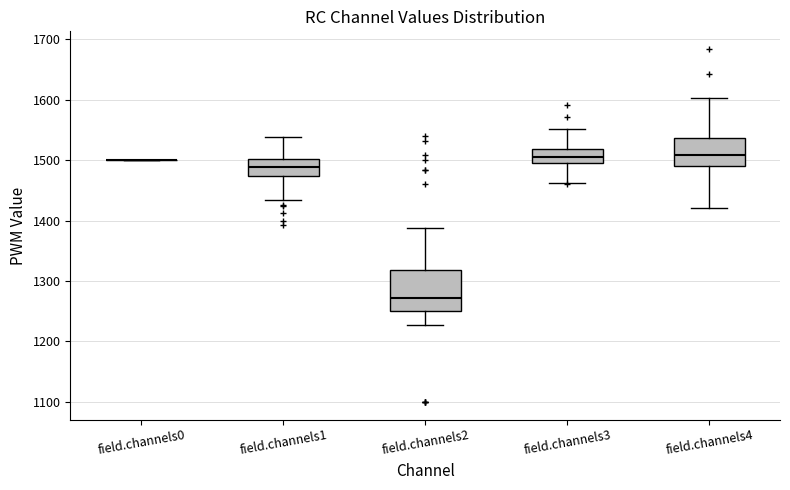

Comparing the boxes themselves (not the whiskers), which one is the tallest?

field.channels2